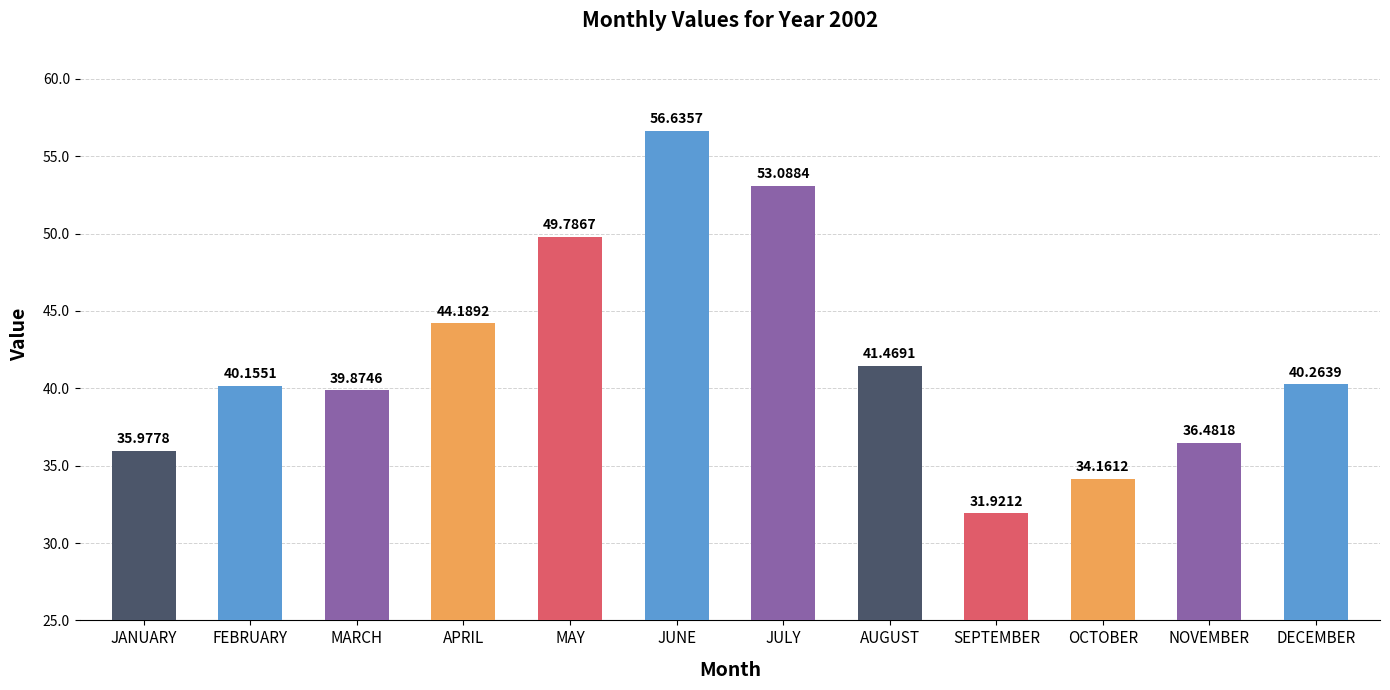

Approximately how many times larger is the value at DECEMBER compared to OCTOBER?

1.2